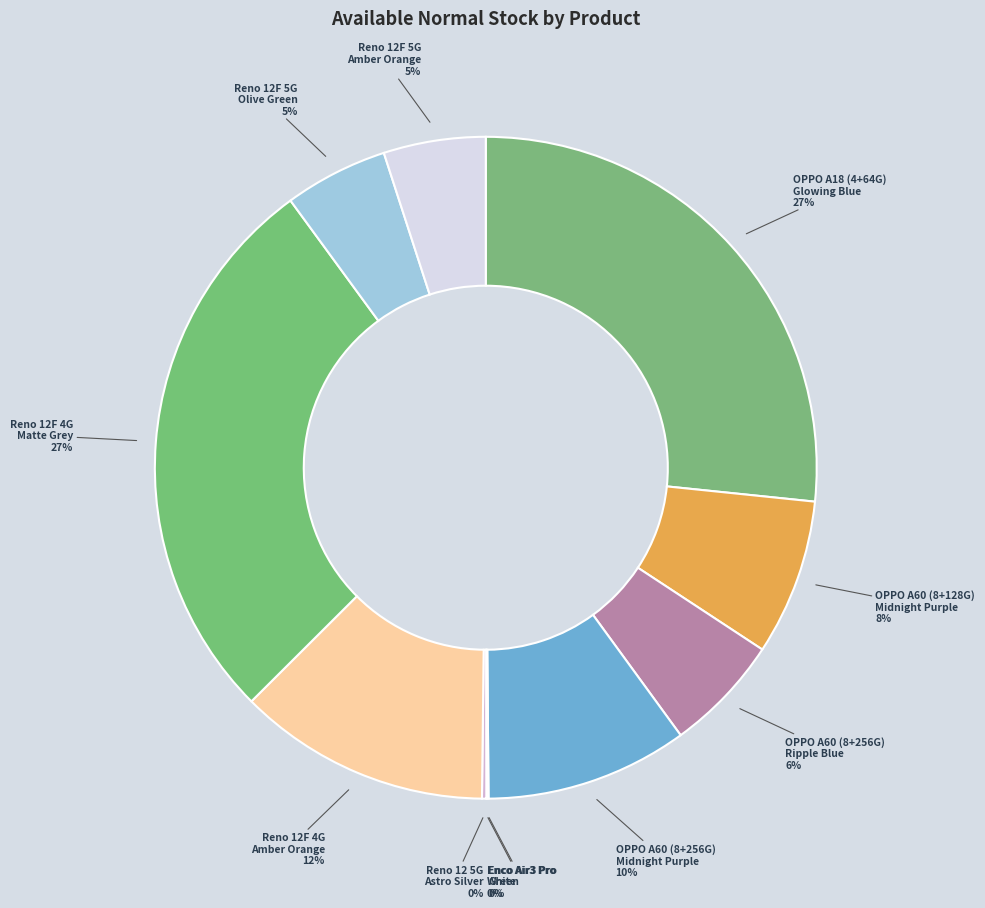

How many segments does this pie chart have?

11